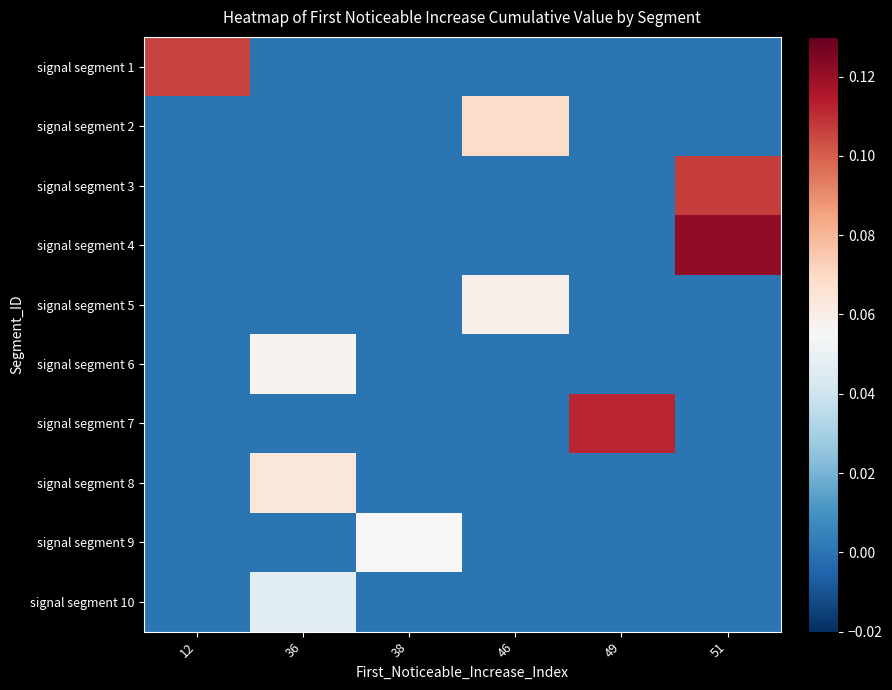

What is the difference between the highest and lowest values at 51?

0.1